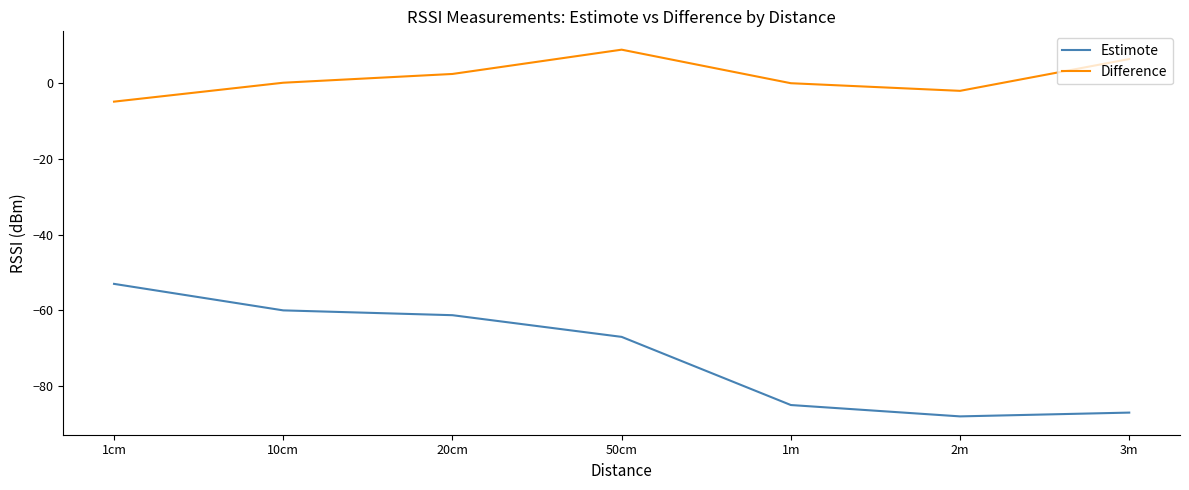

True or false: Estimote and Difference cross at least once.

False